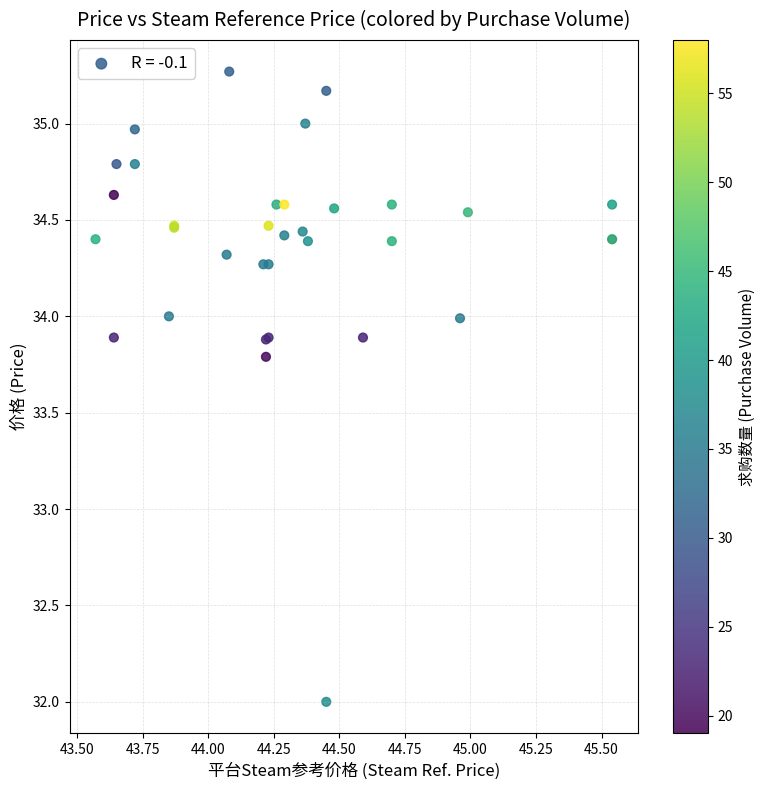

What Y value in the scatter plot is closest to 33?

33.8